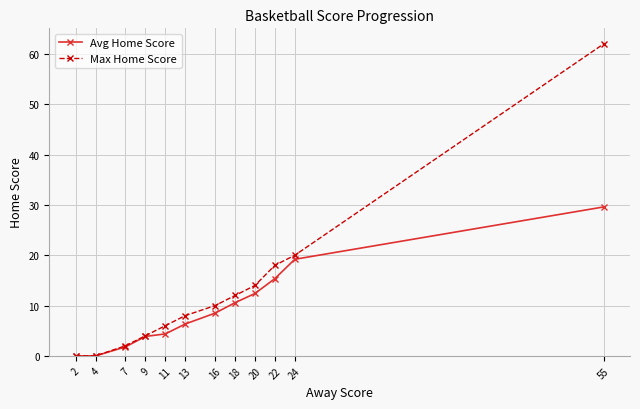

Reading left to right, what are all the values shown in this chart?

Avg Home Score: 0.0	0.0	1.8	3.9	4.4	6.3	8.5	10.6	12.4	15.4	19.2	29.6
Max Home Score: 0.0	0.0	2.0	4.0	6.0	8.0	10.0	12.0	14.0	18.0	20.0	62.0